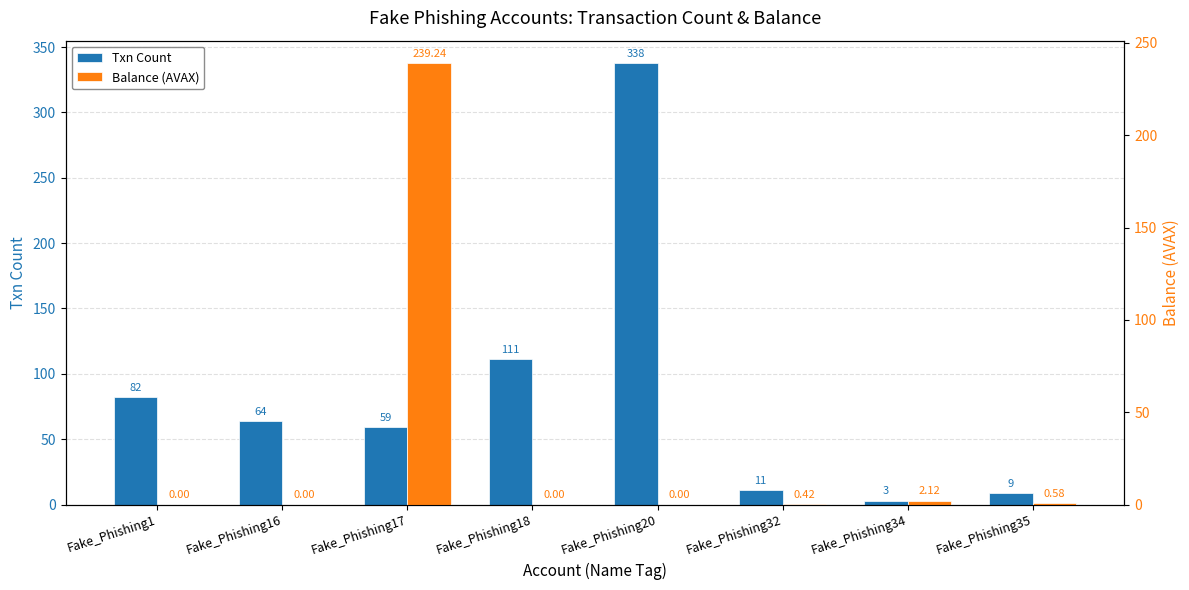

How many categories are shown in the chart?

8